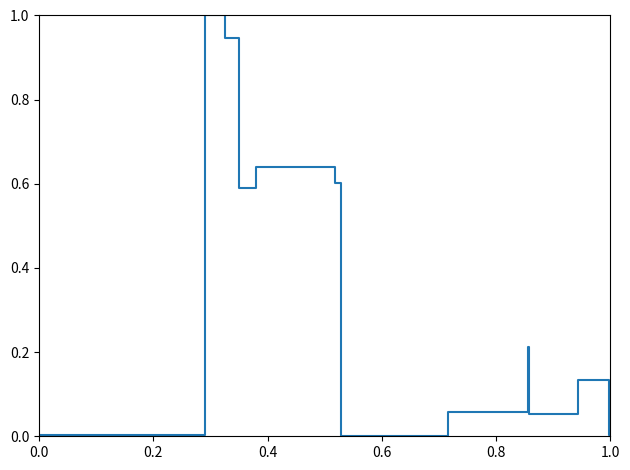

How many series are shown in this chart?

1